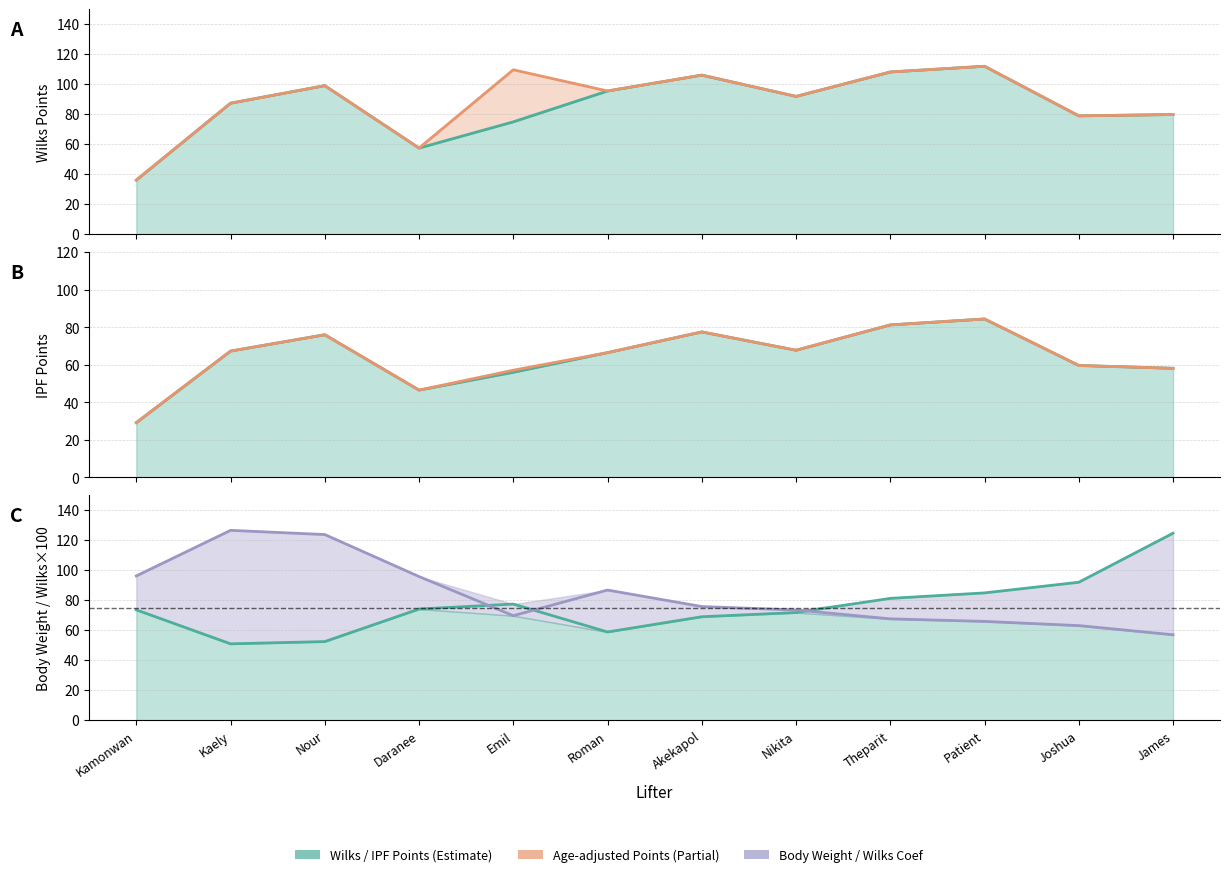

What is the sum of all Wilks Coef values?

1001.8